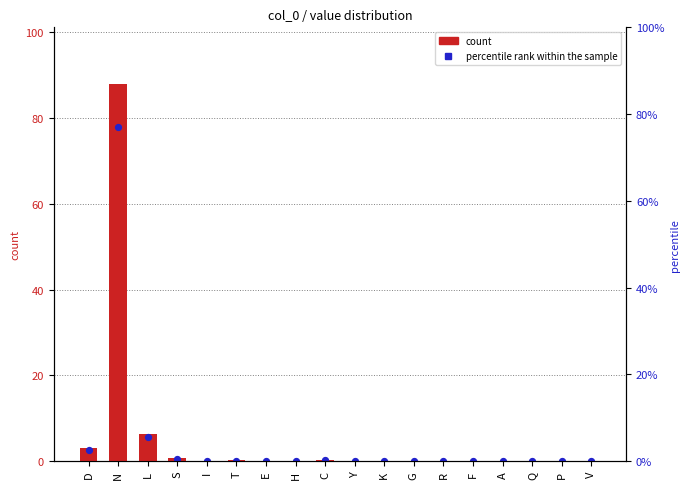

Which series reaches the minimum Y coordinate?

count